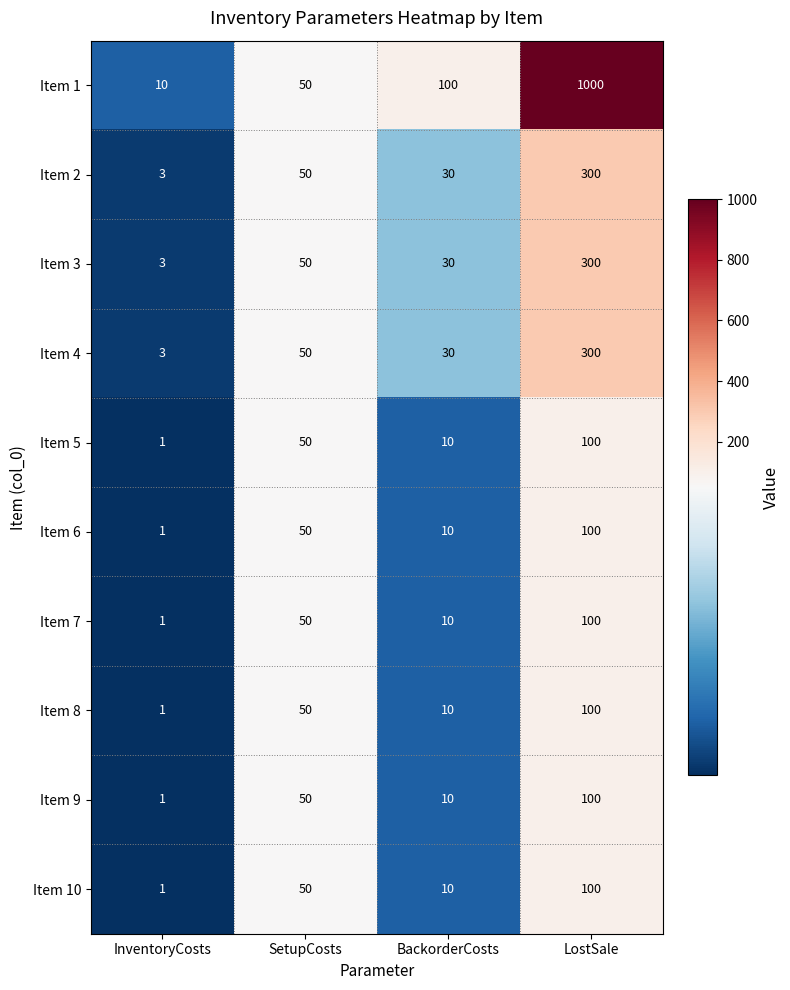

What is the difference between the highest and lowest values at BackorderCosts?

90